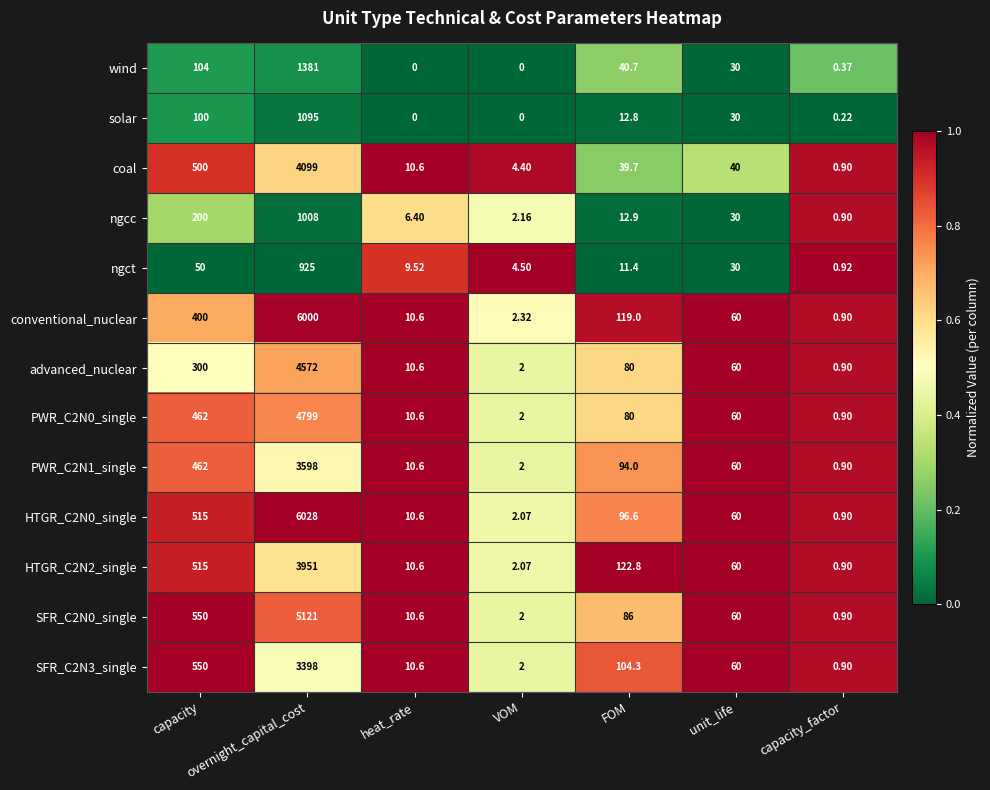

Which category has the highest value in the HTGR_C2N0_single series?

overnight_capital_cost